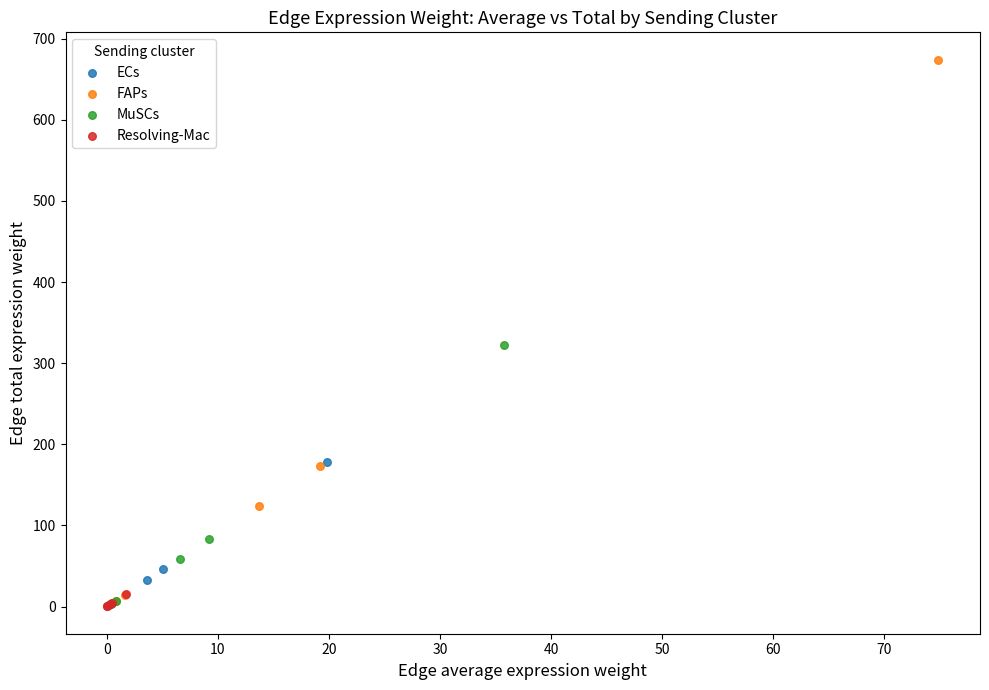

What are all the series names shown in the legend?

ECs, FAPs, MuSCs, Resolving-Mac